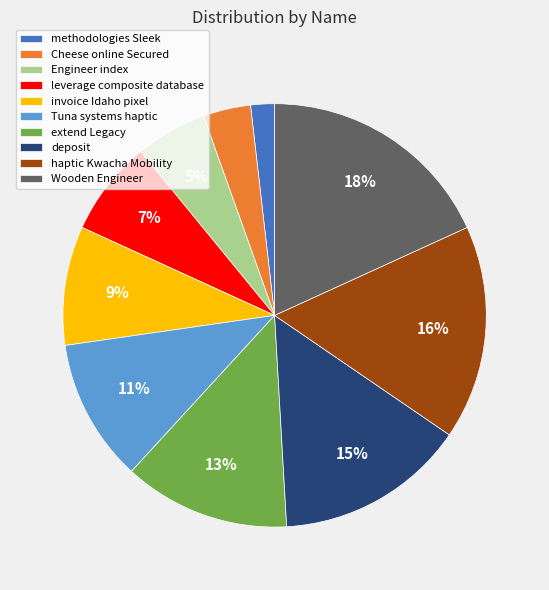

Is the sum of Engineer index and Cheese online Secured greater than half?

No